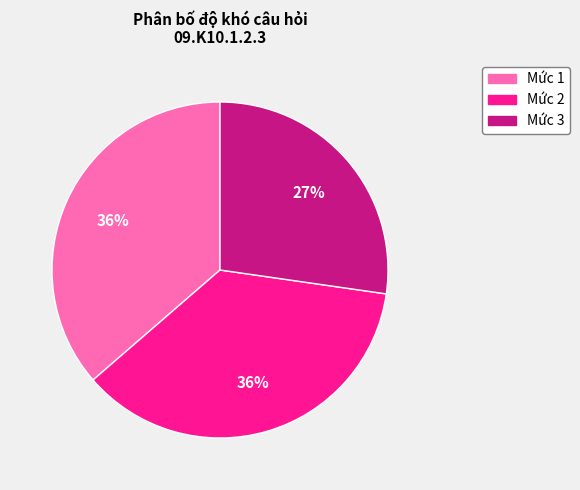

To the nearest percent, what is the difference between the largest and smallest slice percentages?

9%